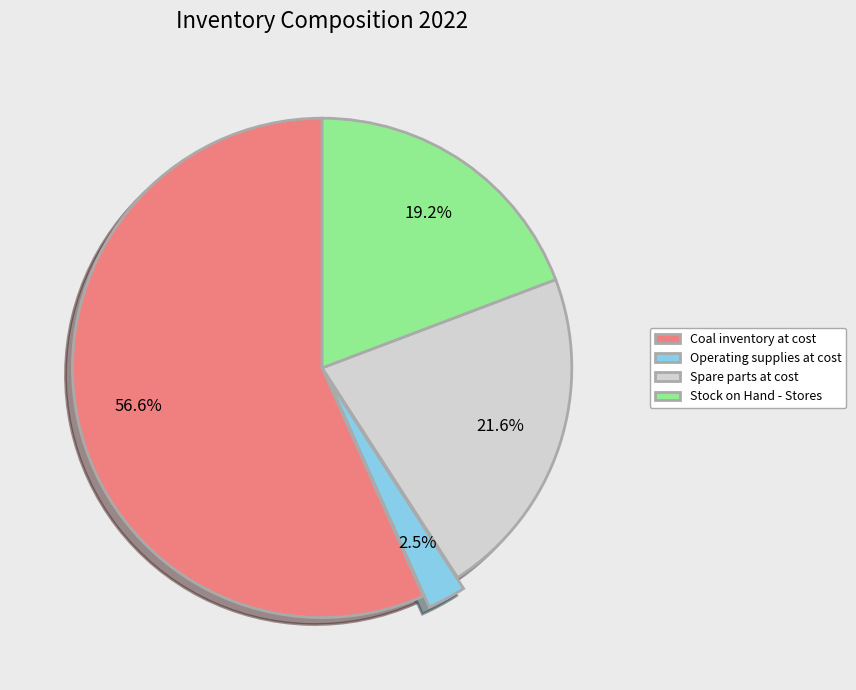

Which slice is the smallest?

Operating supplies at cost